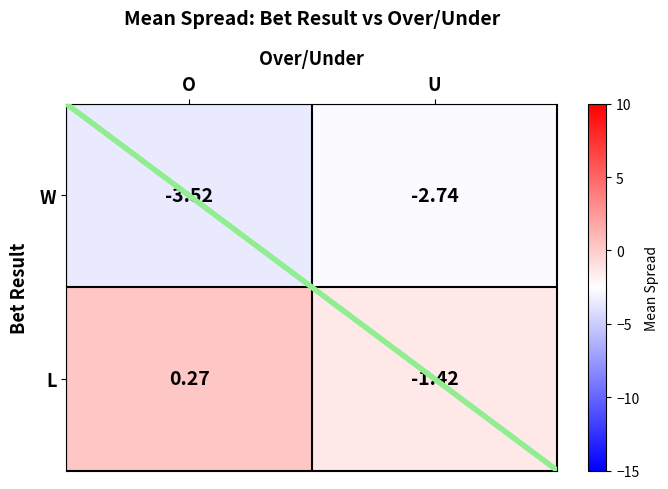

At which category does the chart reach its peak across all series?

O